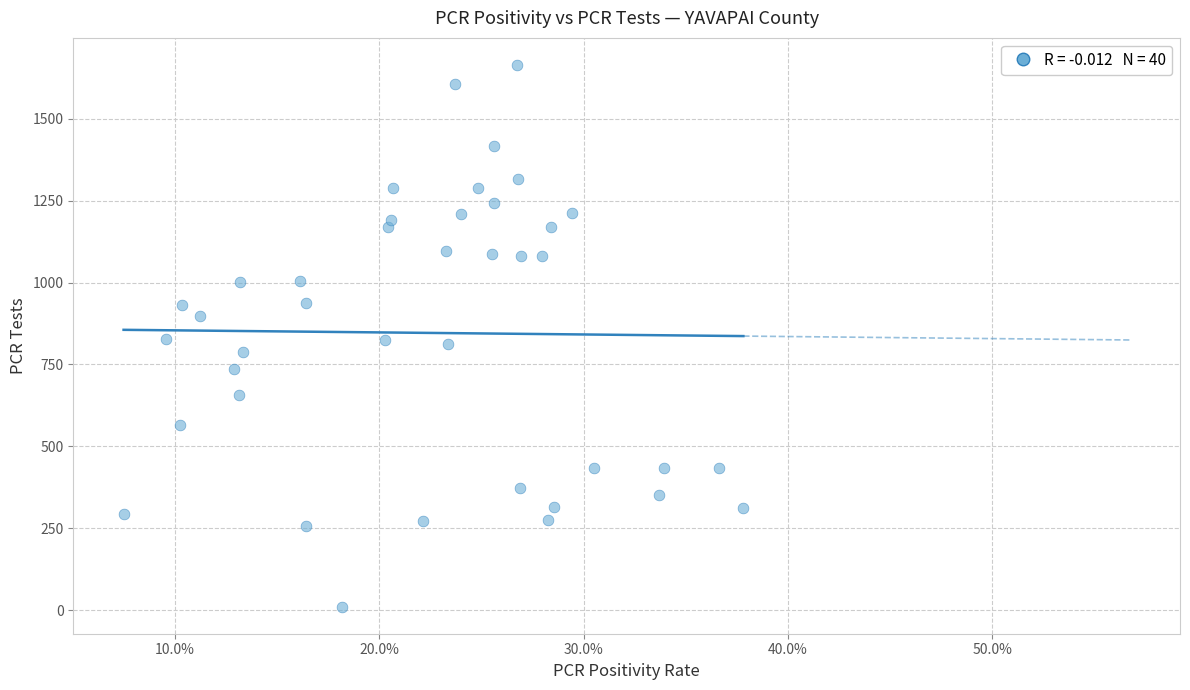

What is the range of Y values (max minus min)?

1653